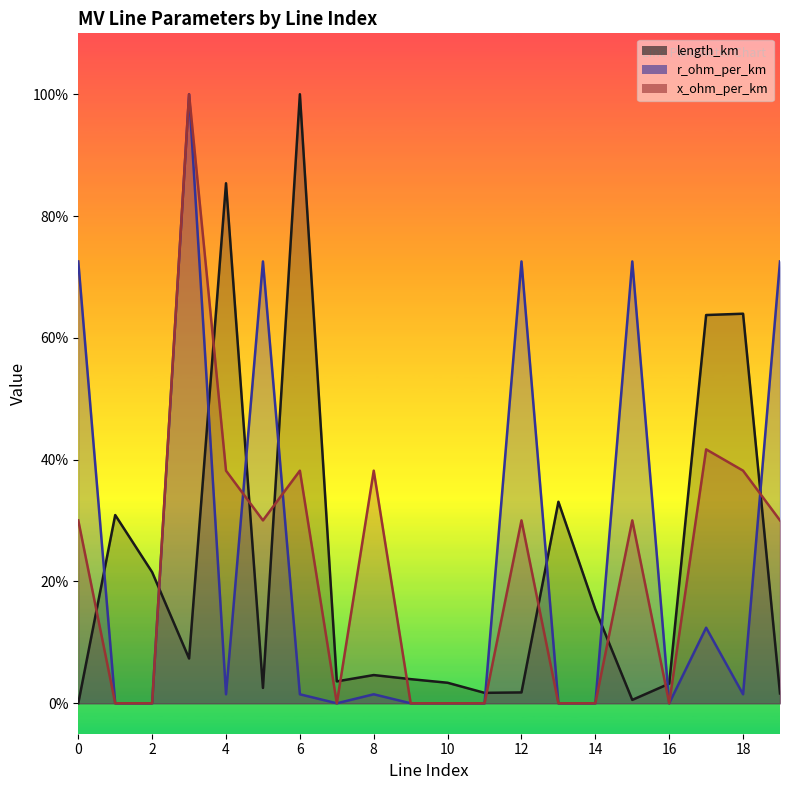

Which series has the largest total across all categories?

r_ohm_per_km